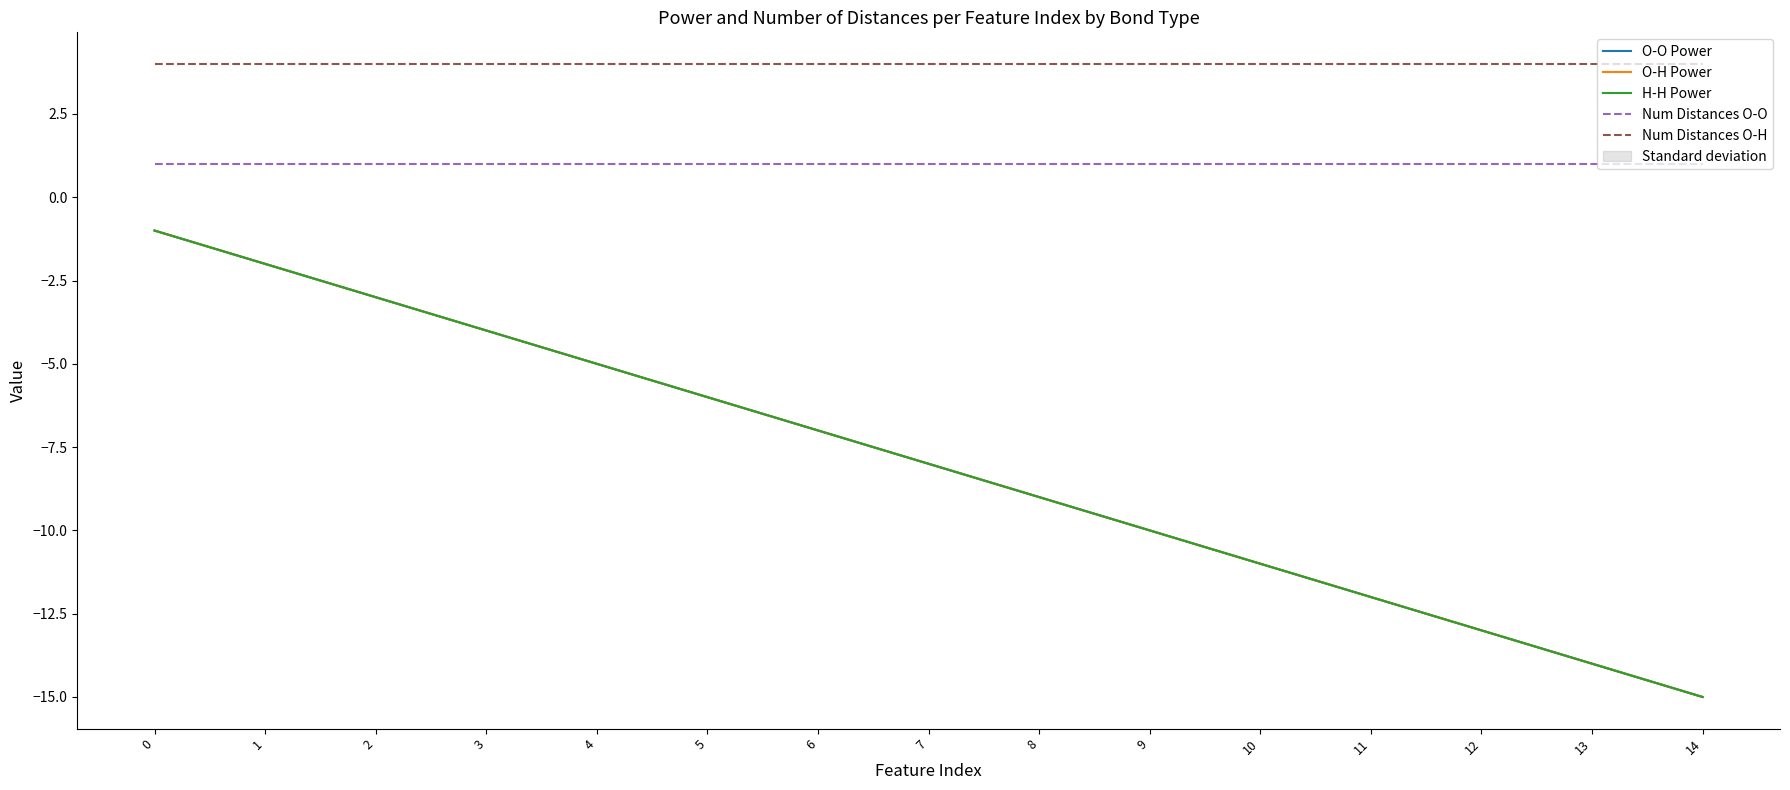

Reading left to right, transcribe all the data shown in this chart.

O-O Power: 0=-1	1=-2	2=-3	3=-4	4=-5	5=-6	6=-7	7=-8	8=-9	9=-10	10=-11	11=-12	12=-13	13=-14	14=-15
O-H Power: 0=-1	1=-2	2=-3	3=-4	4=-5	5=-6	6=-7	7=-8	8=-9	9=-10	10=-11	11=-12	12=-13	13=-14	14=-15
H-H Power: 0=-1	1=-2	2=-3	3=-4	4=-5	5=-6	6=-7	7=-8	8=-9	9=-10	10=-11	11=-12	12=-13	13=-14	14=-15
Num Distances O-O: 0=1	1=1	2=1	3=1	4=1	5=1	6=1	7=1	8=1	9=1	10=1	11=1	12=1	13=1	14=1
Num Distances O-H: 0=4	1=4	2=4	3=4	4=4	5=4	6=4	7=4	8=4	9=4	10=4	11=4	12=4	13=4	14=4